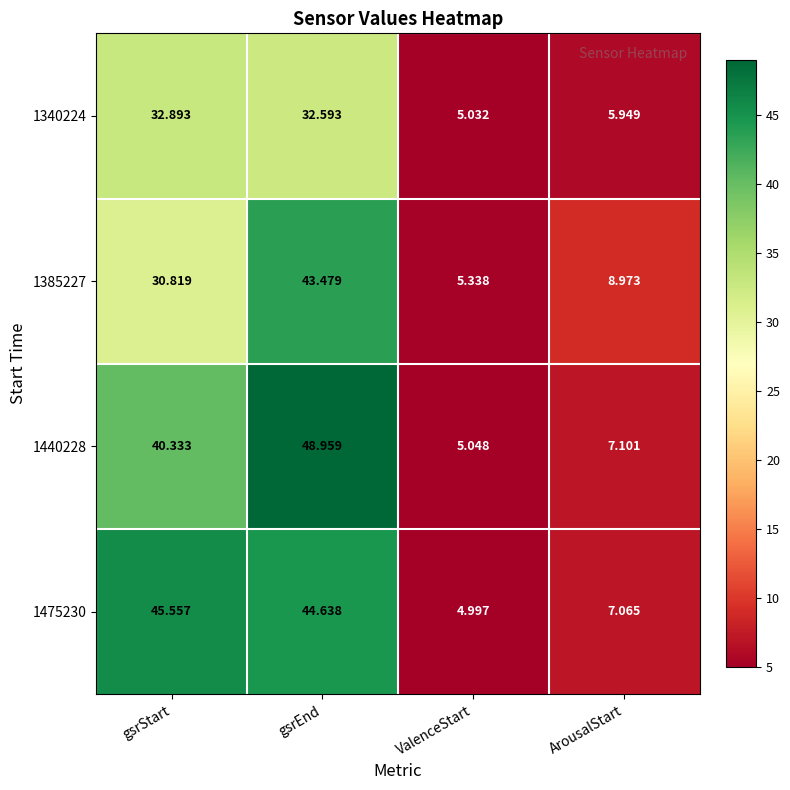

At which category is the sum across all series the highest?

gsrEnd